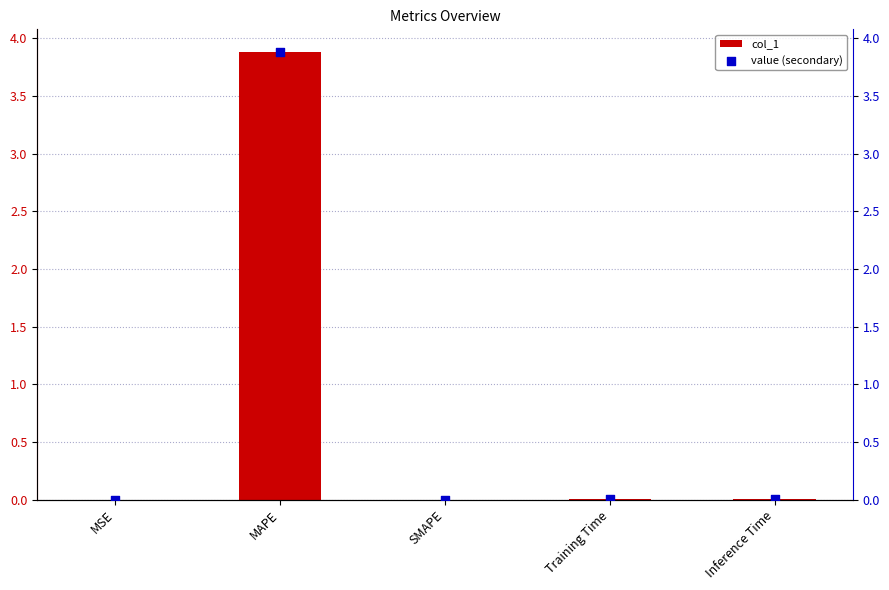

Which series has the largest Y range (max minus min)?

col_1